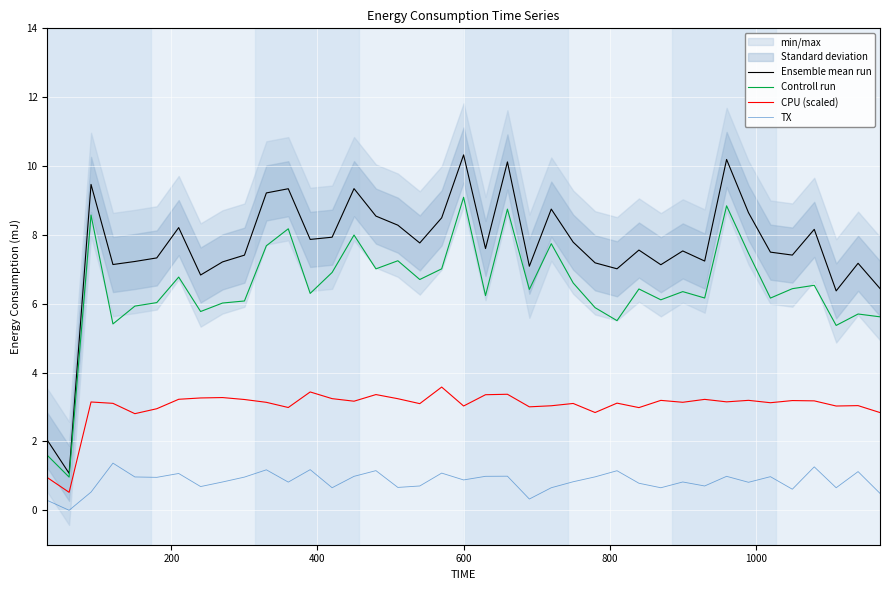

True or false: TX and Ensemble mean run cross at least once.

False